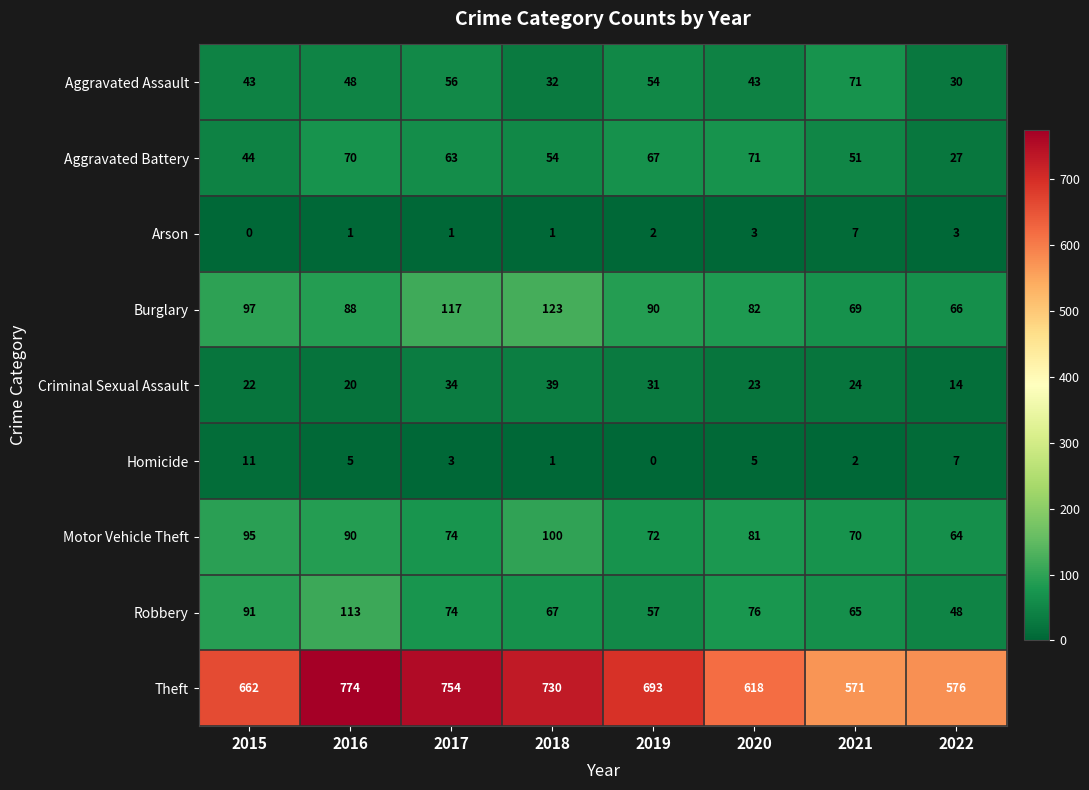

Which category has the highest value across all series?

2016